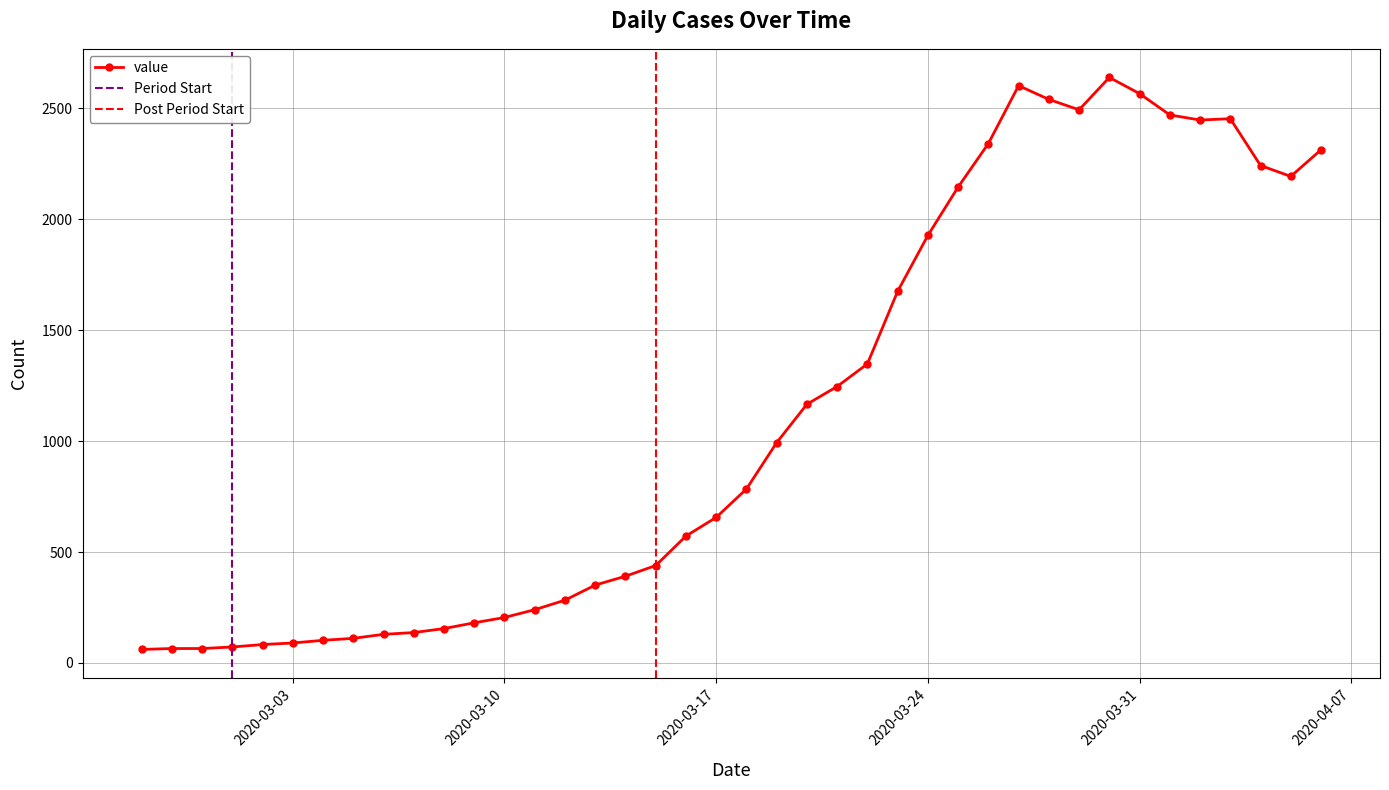

The chart shows a value of 1927 at 2020-03-24. True or false?

True